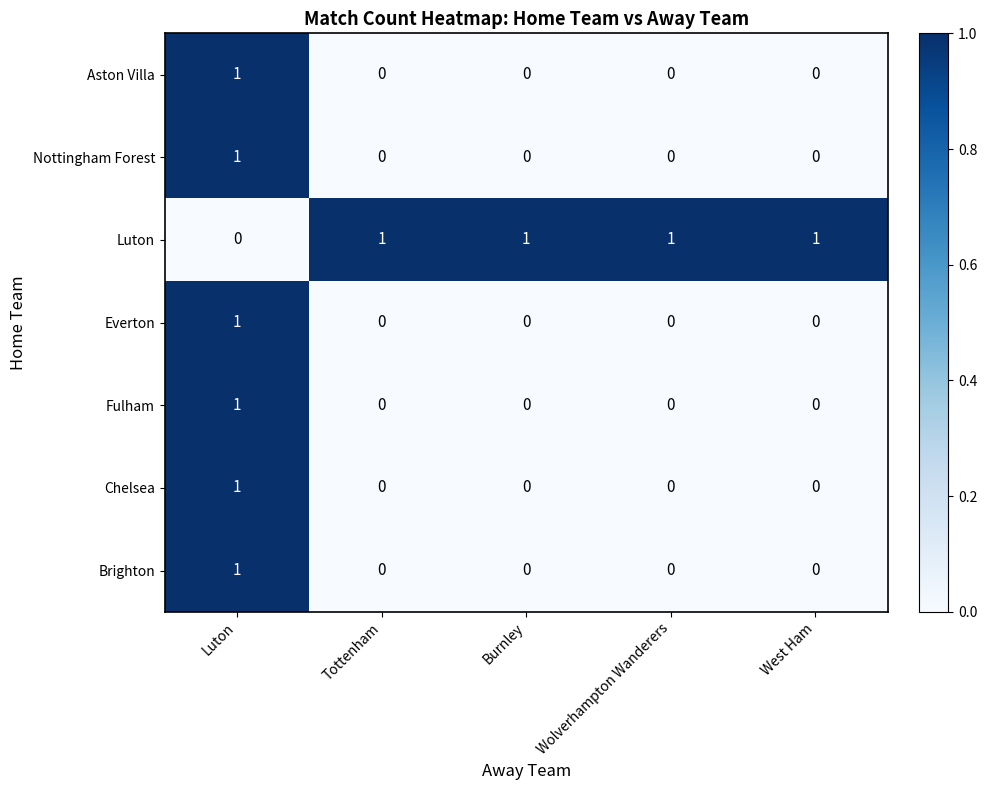

True or false: Brighton has a value of 2 at Luton.

False